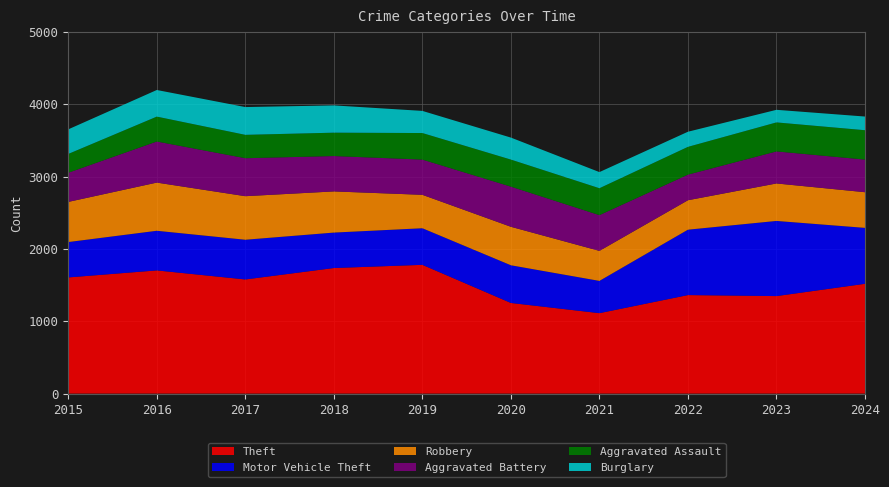

Reading left to right, list all the values displayed in this chart.

Theft: 2015=1606	2016=1703	2017=1578	2018=1736	2019=1780	2020=1253	2021=1112	2022=1362	2023=1348	2024=1518
Motor Vehicle Theft: 2015=489	2016=548	2017=549	2018=490	2019=506	2020=521	2021=446	2022=904	2023=1039	2024=773
Robbery: 2015=555	2016=666	2017=602	2018=569	2019=462	2020=532	2021=415	2022=407	2023=518	2024=493
Aggravated Battery: 2015=403	2016=568	2017=525	2018=489	2019=487	2020=555	2021=494	2022=354	2023=443	2024=451
Aggravated Assault: 2015=260	2016=344	2017=323	2018=323	2019=367	2020=374	2021=372	2022=384	2023=401	2024=406
Burglary: 2015=340	2016=368	2017=384	2018=377	2019=306	2020=304	2021=223	2022=209	2023=174	2024=189